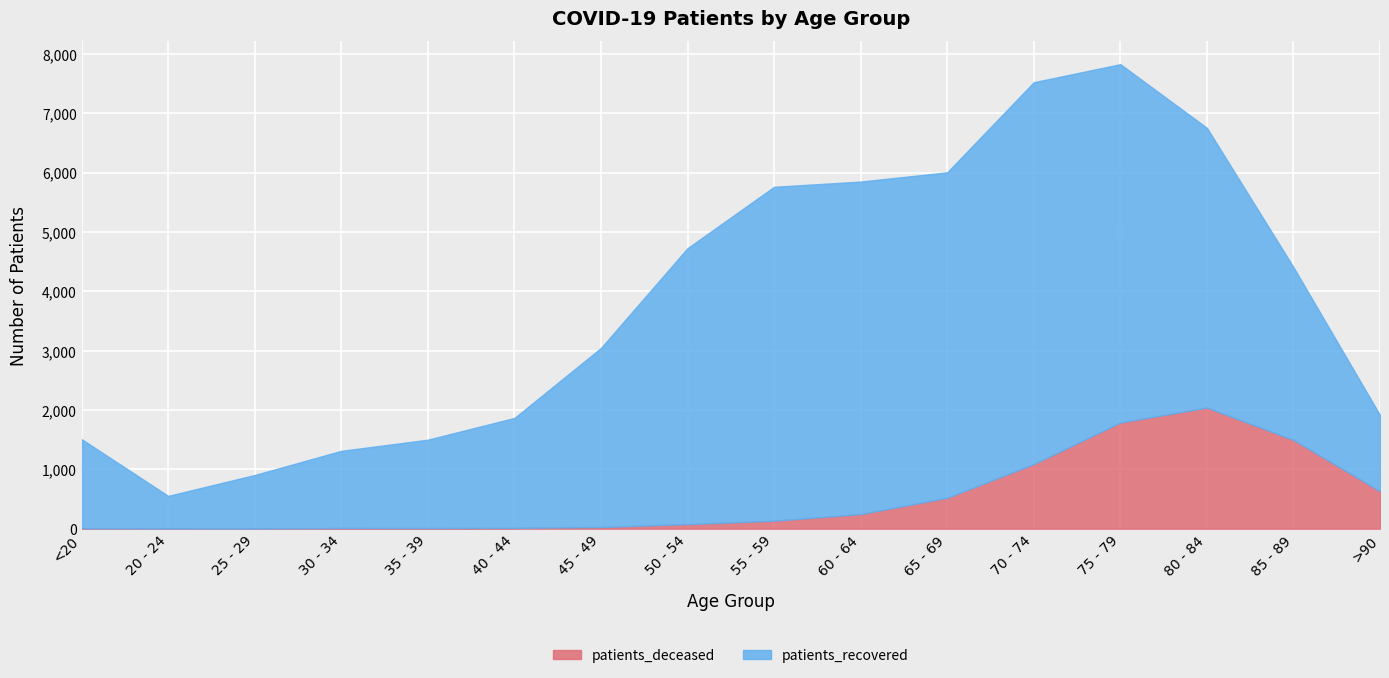

What is the maximum value for patients_recovered?

6434